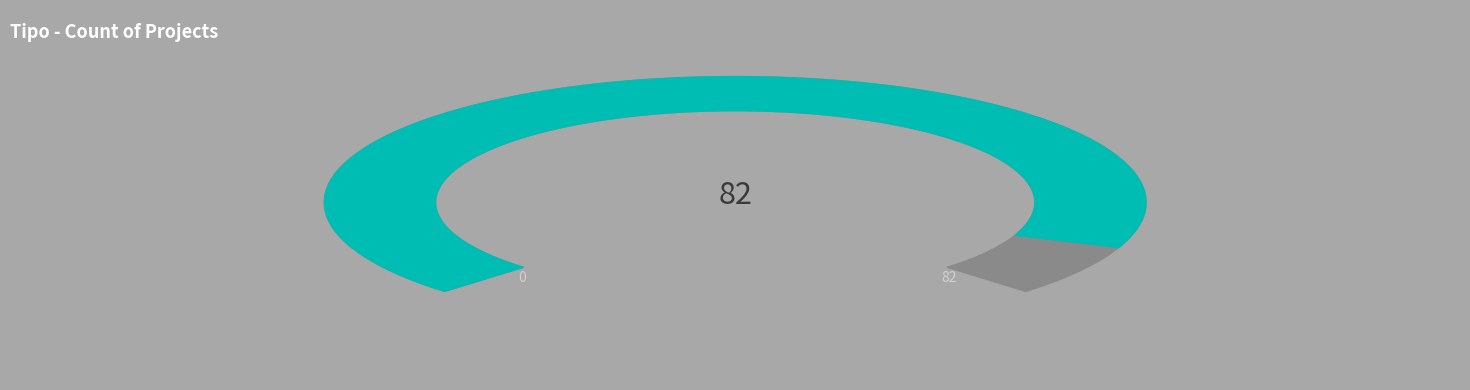

To the nearest percent, what is the average slice percentage?

50%